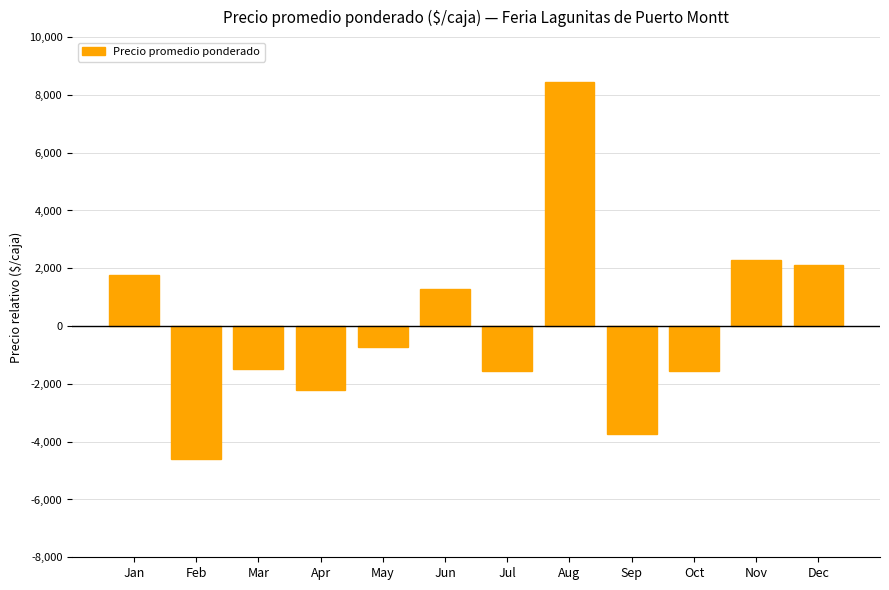

What is the sum of the values at Jul and Mar?

-3016